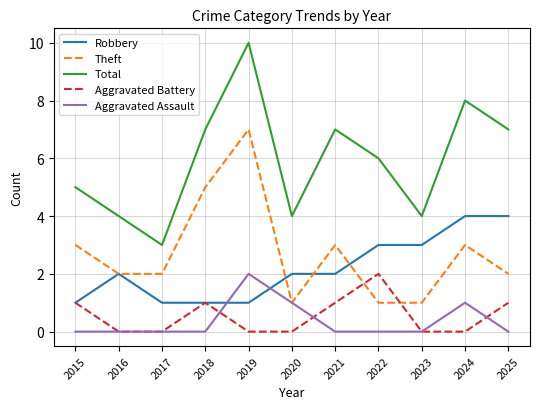

At which label does Total first exceed 6?

2018